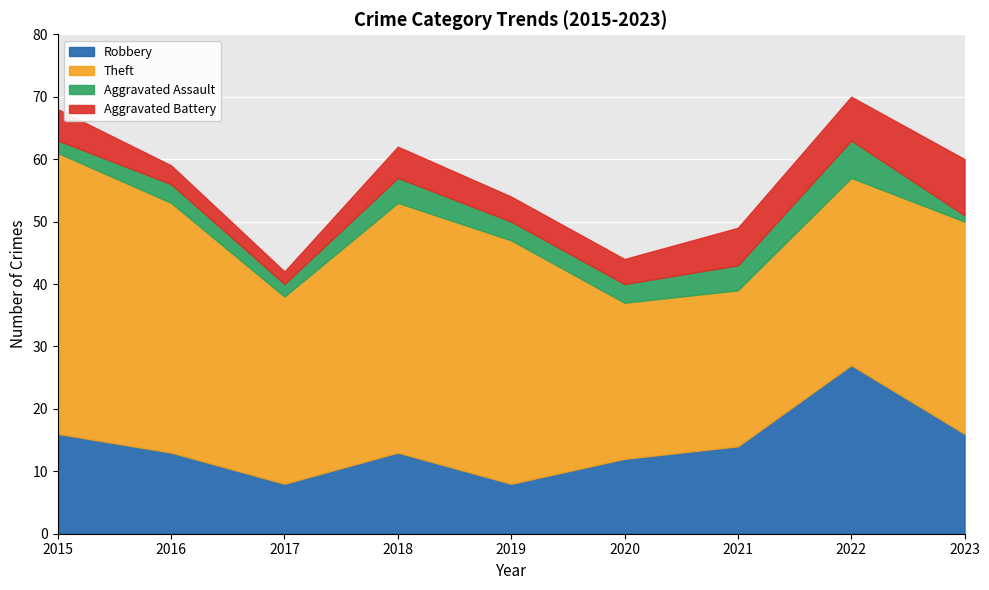

Which series has the widest spread of values?

Theft